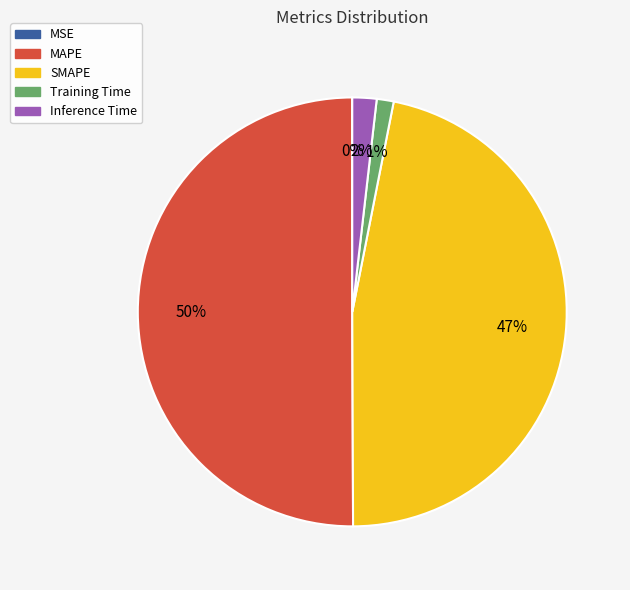

To the nearest percent, what is the average slice percentage?

20%